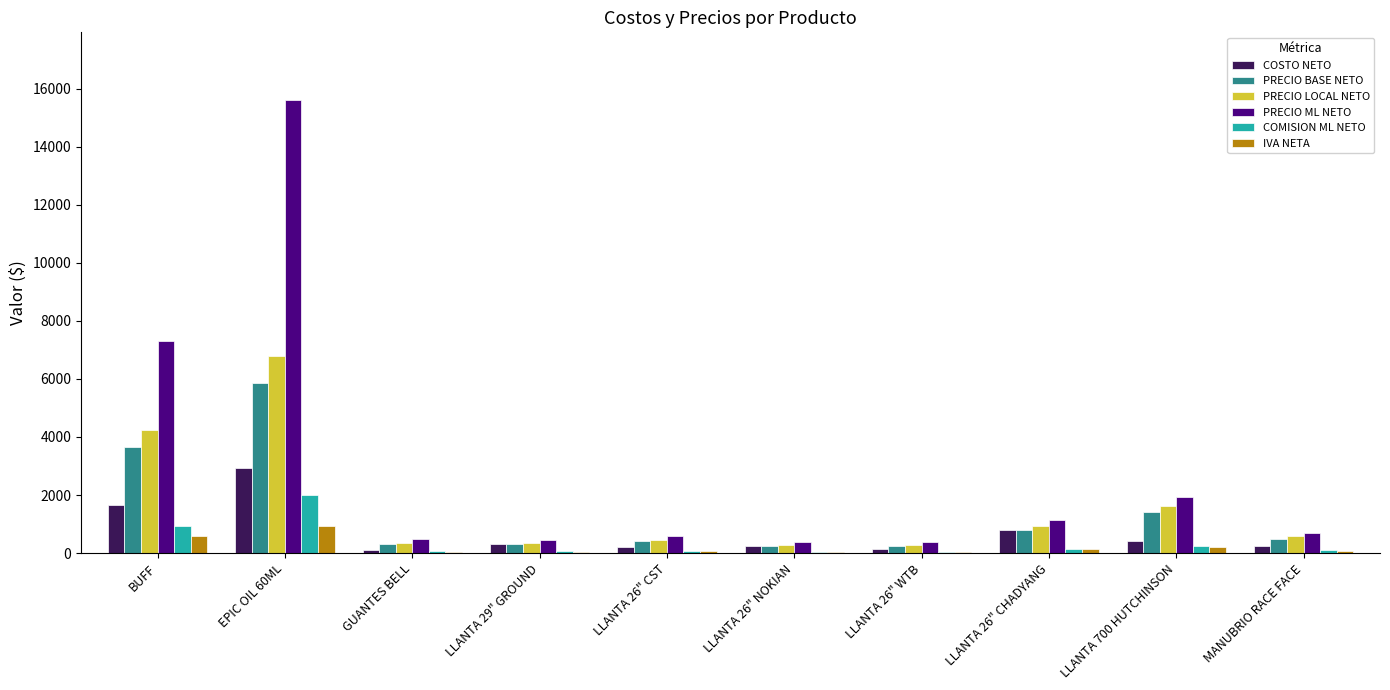

Is the value of IVA NETA at EPIC OIL 60ML greater than the value of PRECIO LOCAL NETO at LLANTA 26" WTB?

Yes